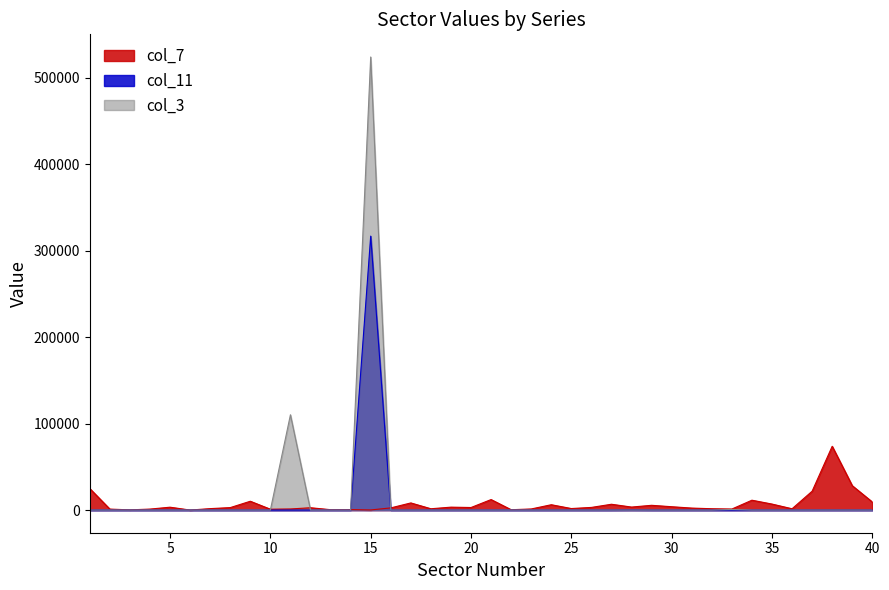

True or false: col_11 and col_3 cross at least once.

False